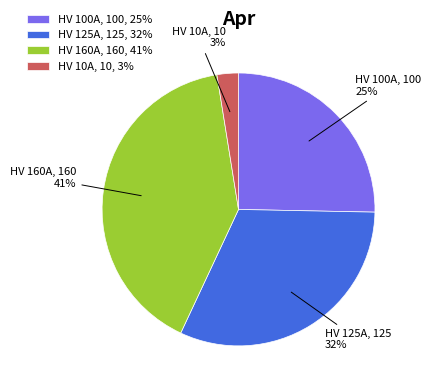

To the nearest percent, what is the average slice percentage?

25%